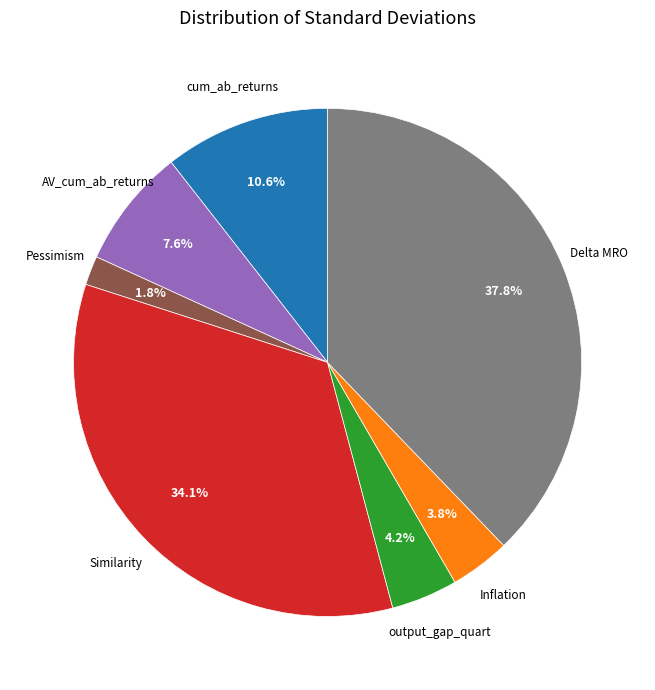

Is Pessimism the majority of the pie?

No